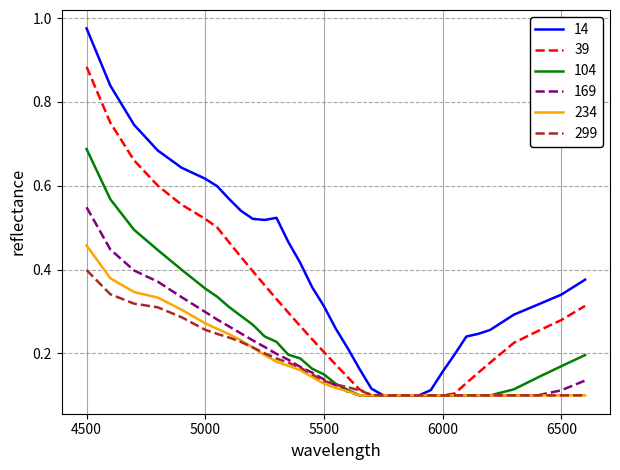

Count the 299 values in the range 0 to 1.

34